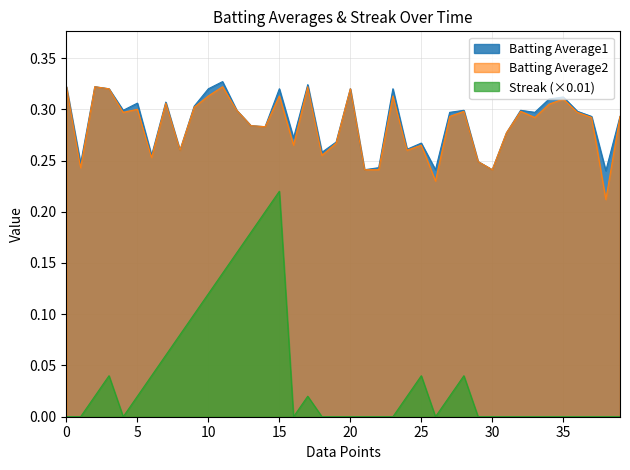

Which series has the largest range (max minus min)?

Streak (×0.01)